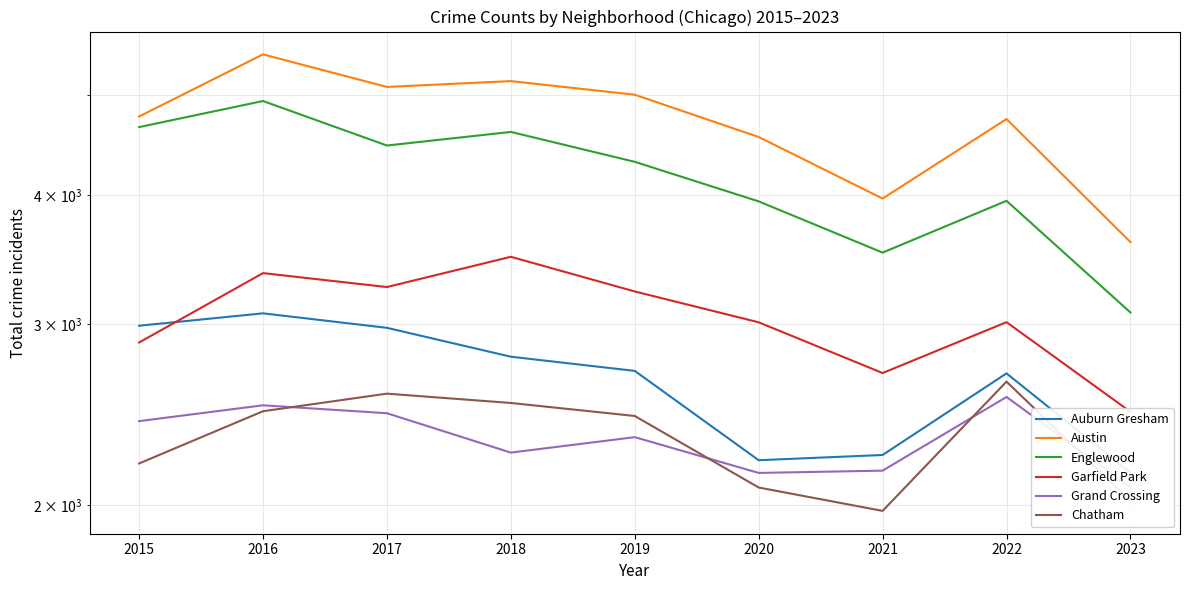

The Auburn Gresham series shows 3650 at 2019. True or false?

False